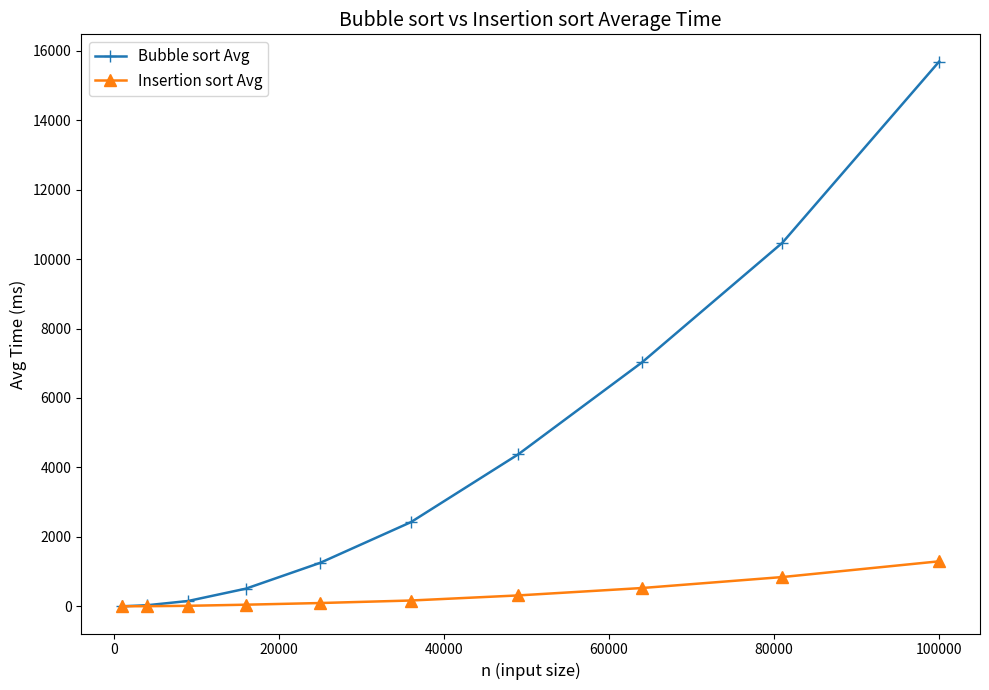

Rank the series by their maximum value, from highest to lowest.

Bubble sort Avg, Insertion sort Avg